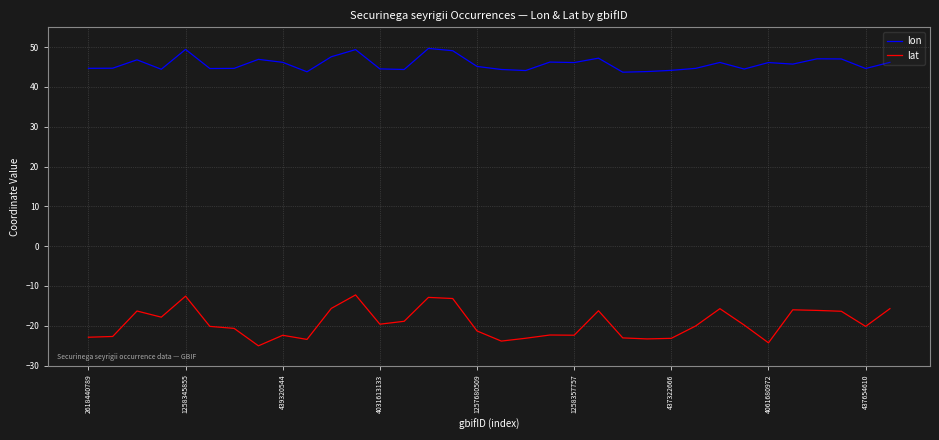

What is the difference between the maximum and minimum values in the lon series?

6.0